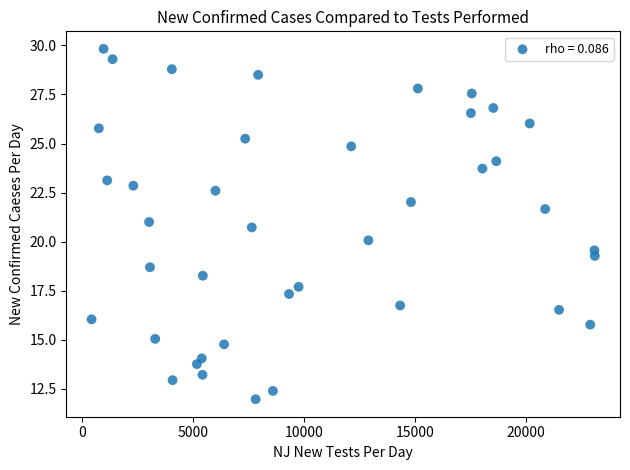

What is the range of X values (max minus min)?

22658.4